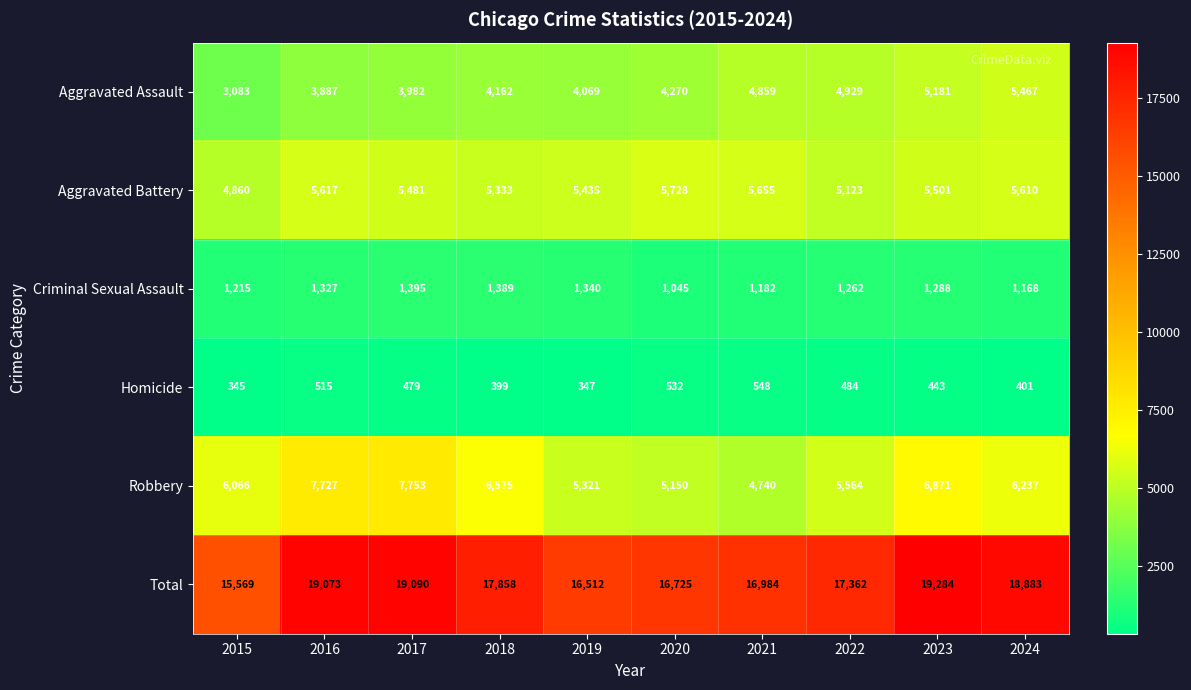

At which category does the chart reach its minimum across all series?

2015